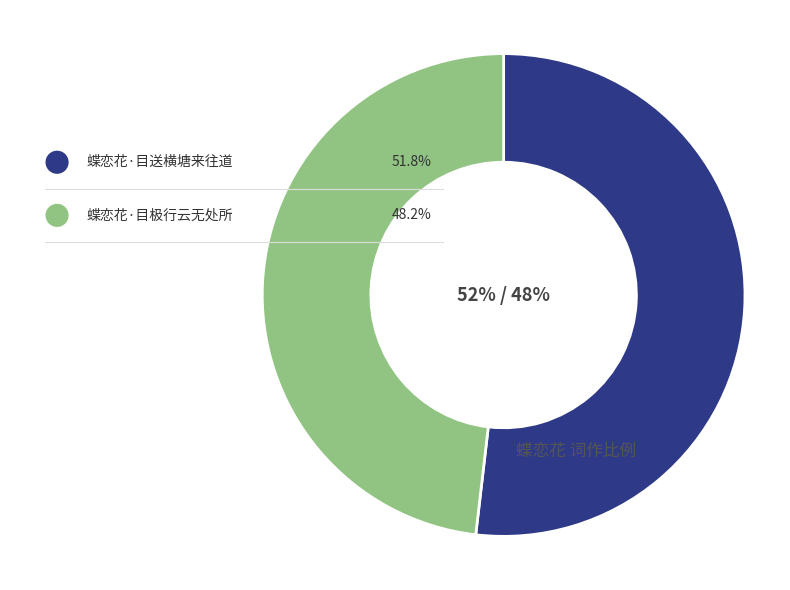

Is there any slice that represents more than half of the pie?

Yes